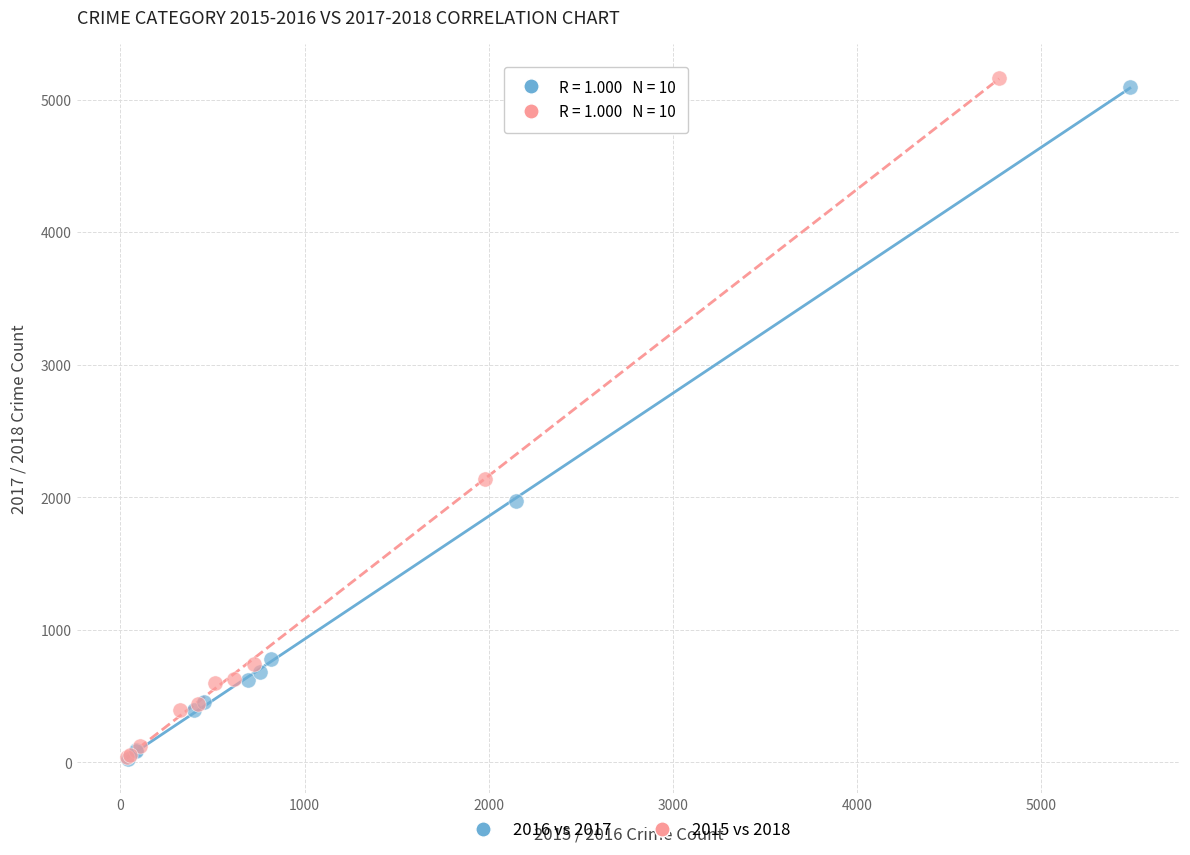

Which series has the largest Y range (max minus min)?

2015 vs 2018